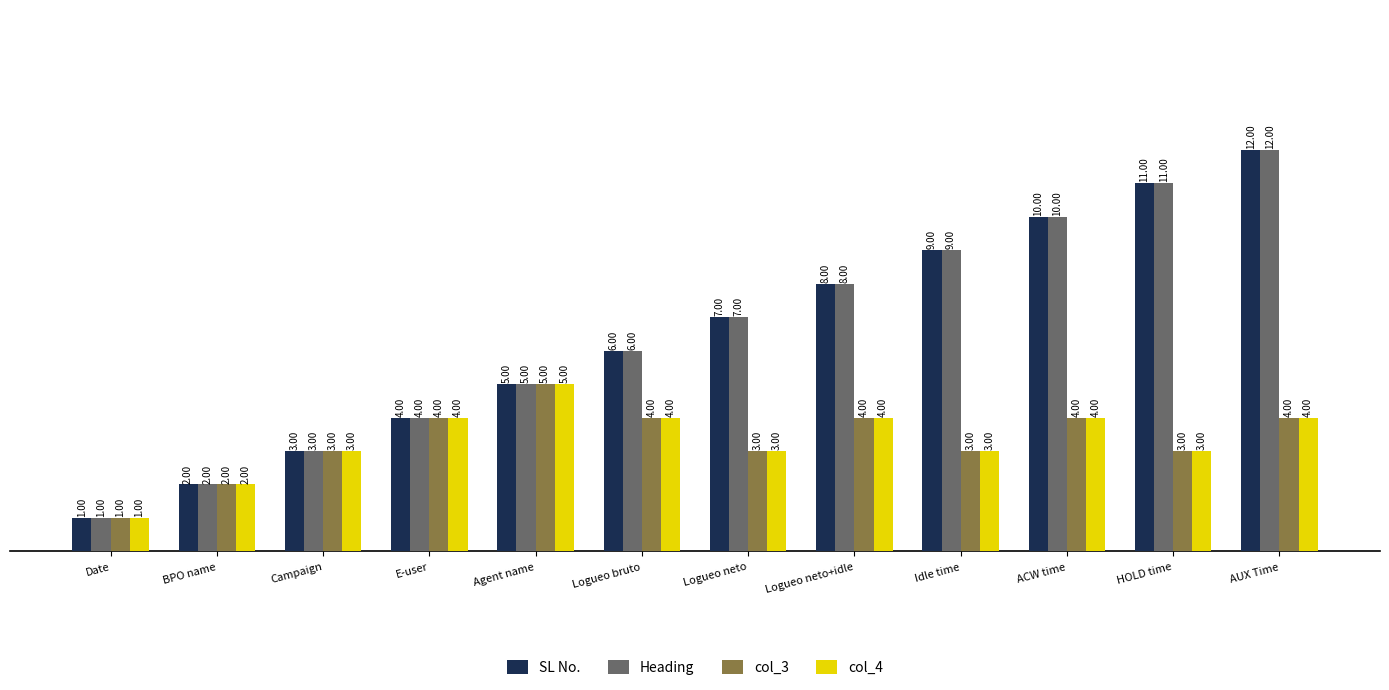

At which label does Heading reach its minimum?

Date